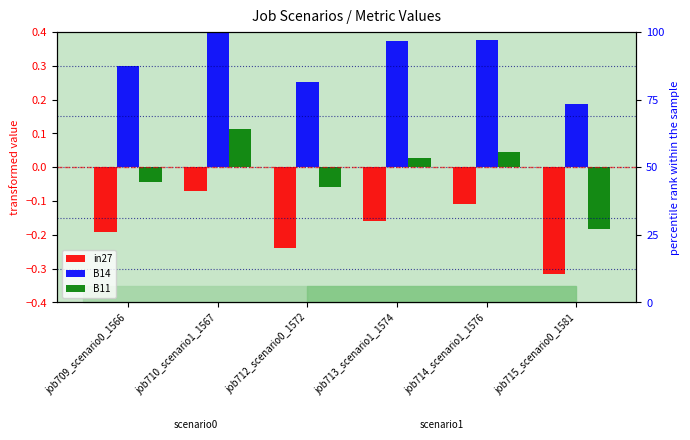

What position from the right is job714_scenario1_1576?

2